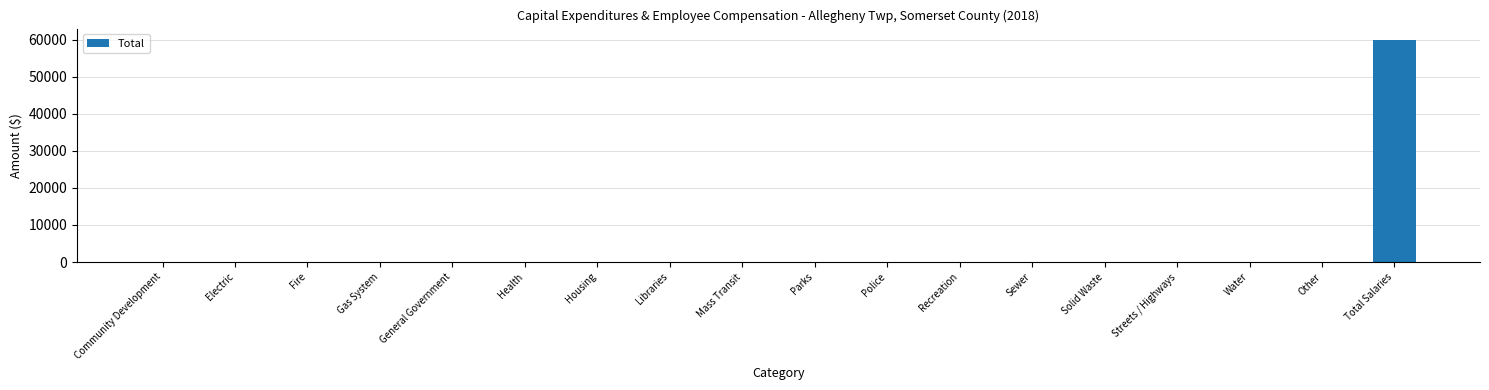

Reading left to right, transcribe all the data shown in this chart.

Community Development=0	Electric=0	Fire=0	Gas System=0	General Government=0	Health=0	Housing=0	Libraries=0	Mass Transit=0	Parks=0	Police=0	Recreation=0	Sewer=0	Solid Waste=0	Streets / Highways=0	Water=0	Other=0	Total Salaries=59951